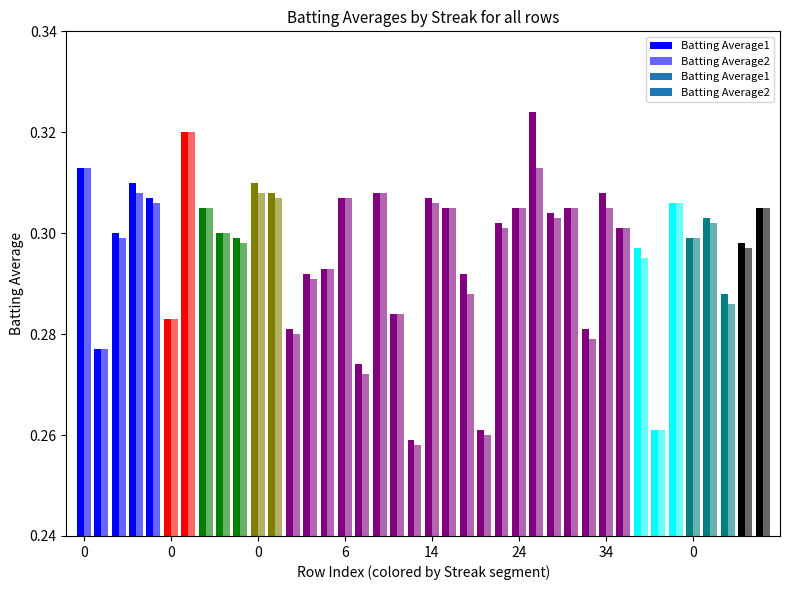

Does the chart contain any negative values?

No